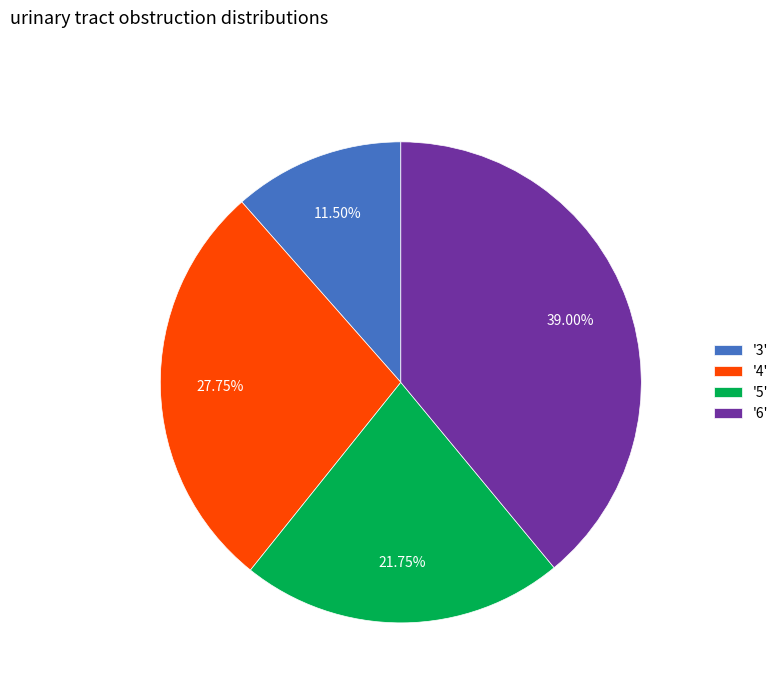

Do '3' and '5' together represent more than half of the pie?

No